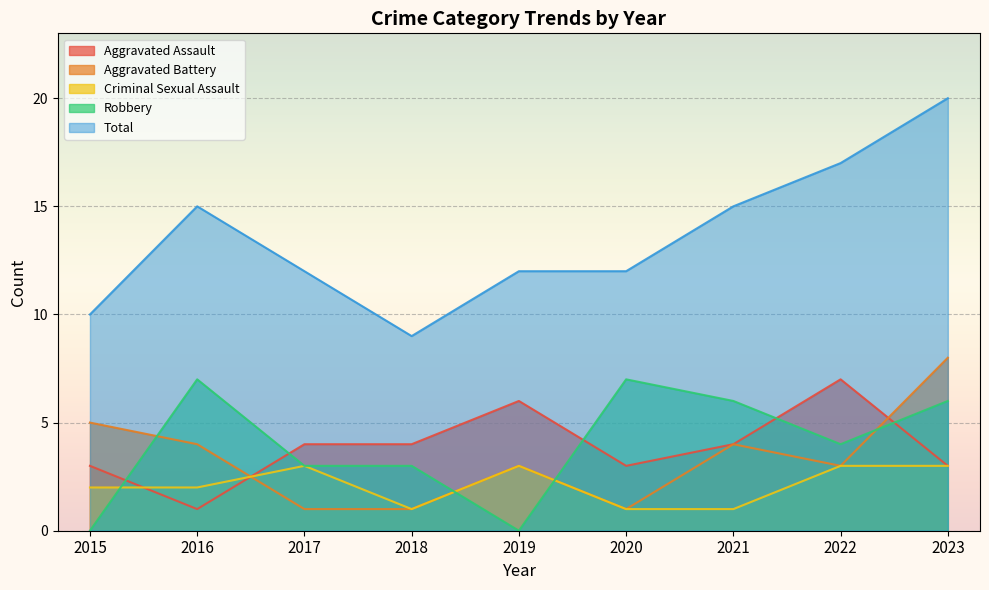

What is the difference between the maximum and minimum values in the Aggravated Battery series?

7